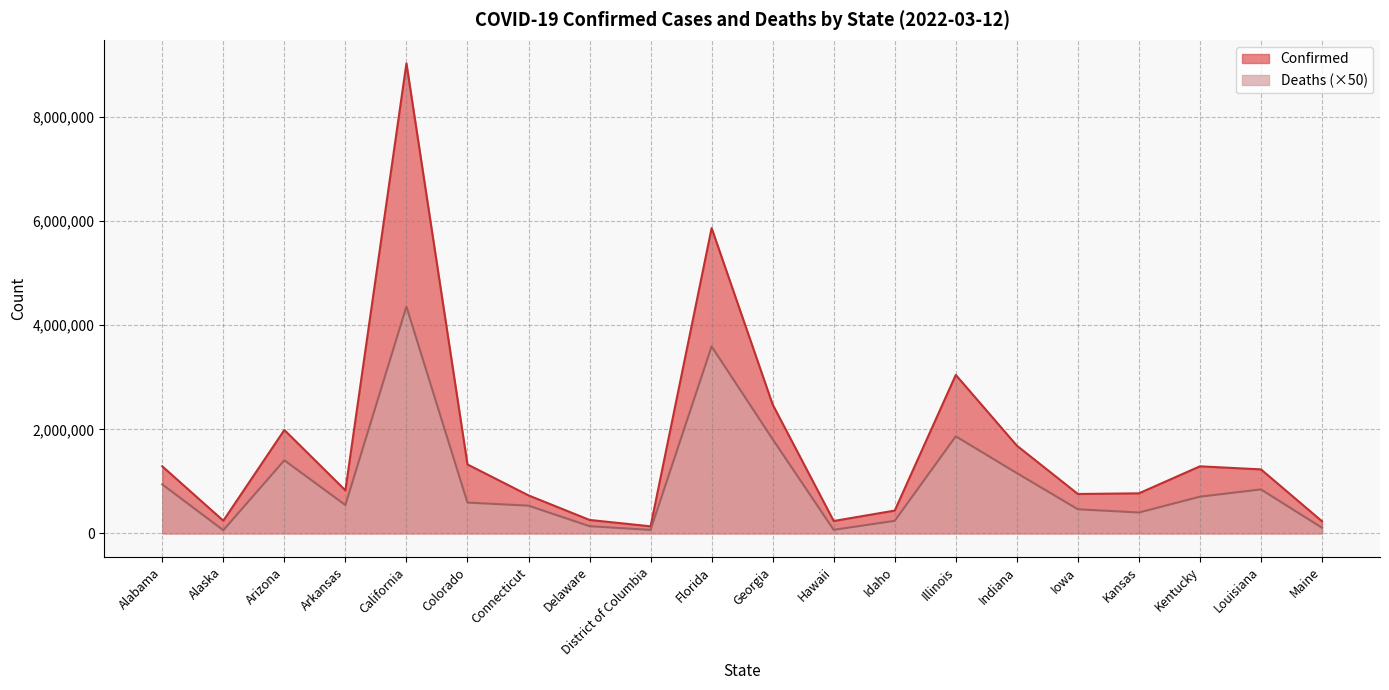

The Confirmed series shows 91619 at Hawaii. True or false?

False